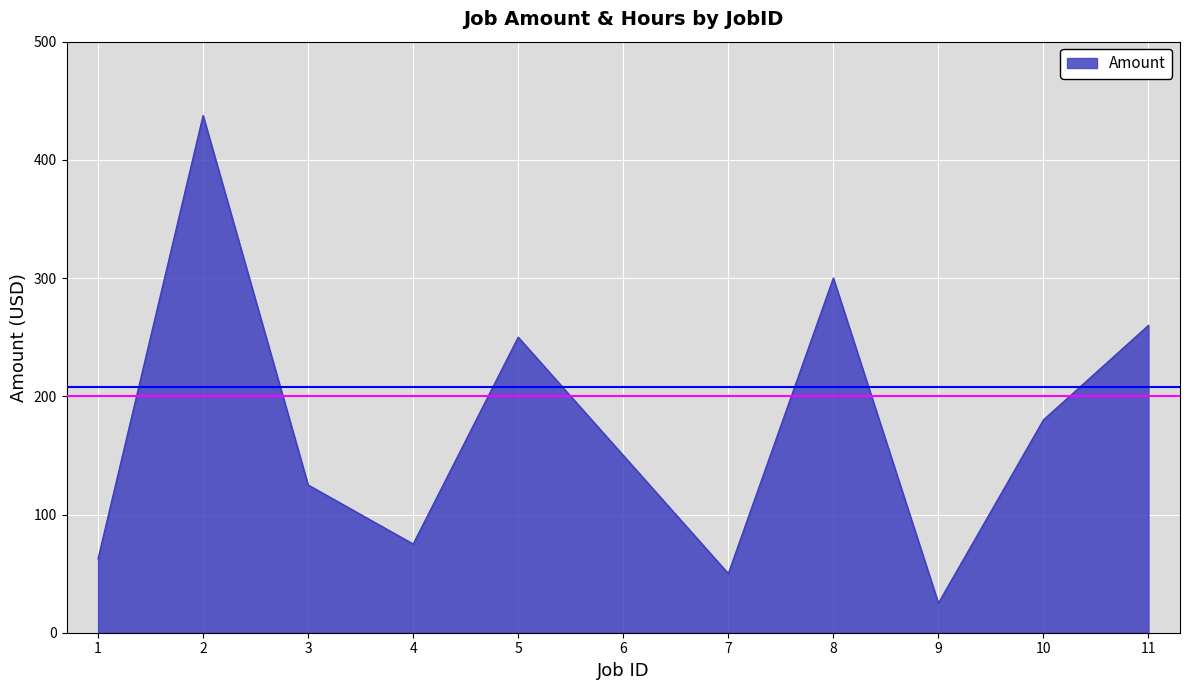

The value at 5 is 401.0. True or false?

False